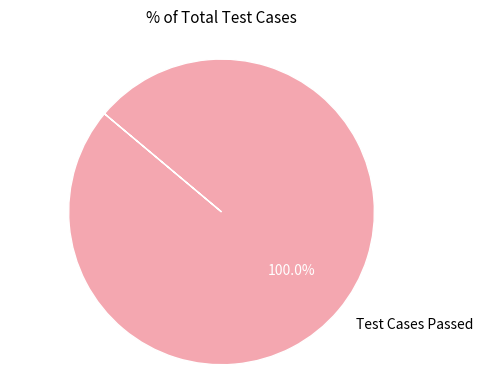

Rank the categories by value from lowest to highest.

Test Cases Passed